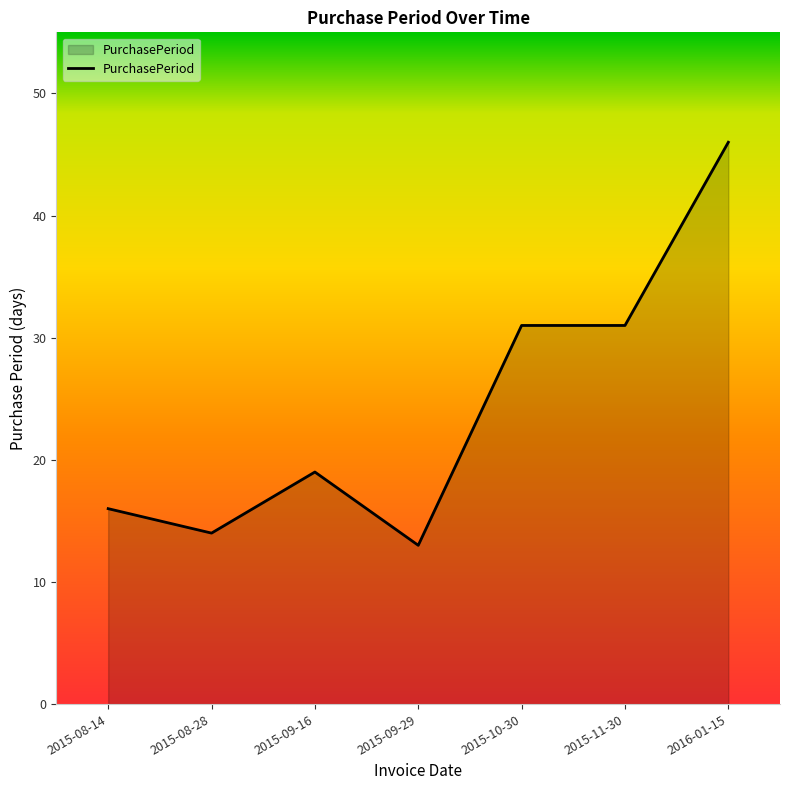

What is the difference between the maximum and minimum values?

33